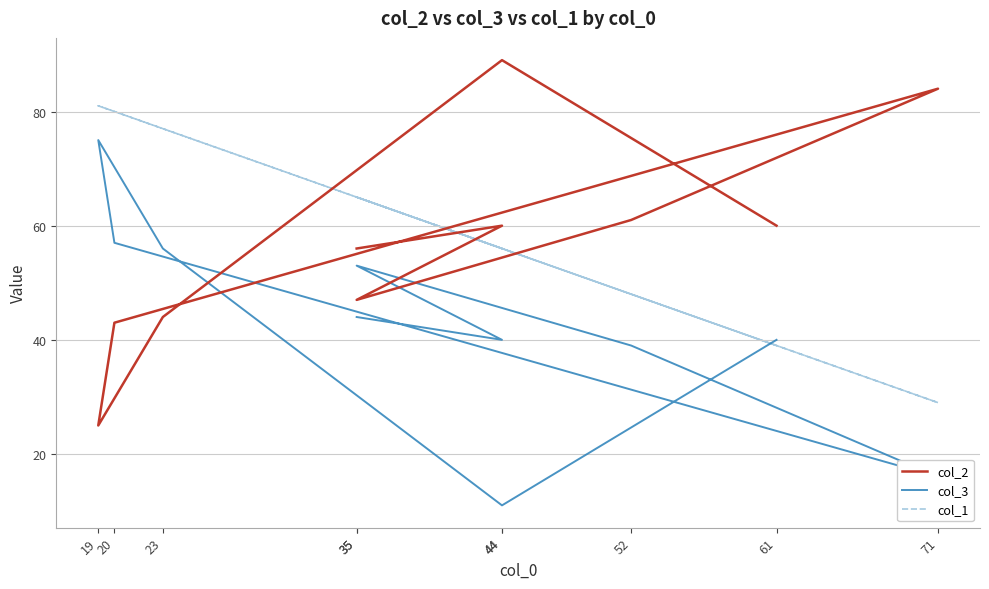

What is the total value across all series at 61?

139